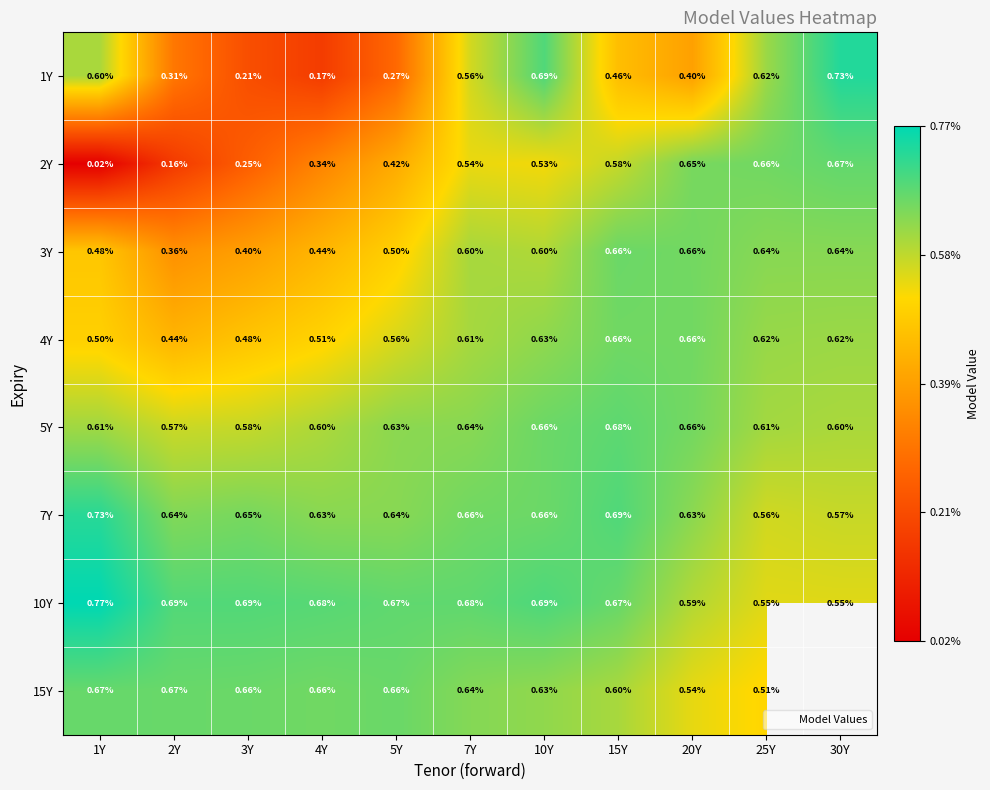

How many series are shown in this chart?

8